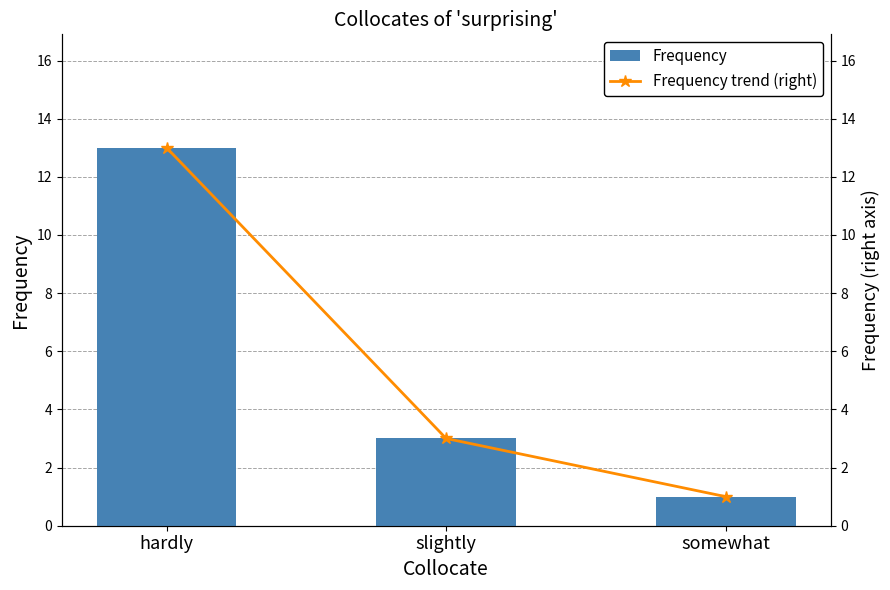

Reading right to left, extract all data points from this chart.

Frequency: 1	3	13
Frequency trend (right): 1	3	13